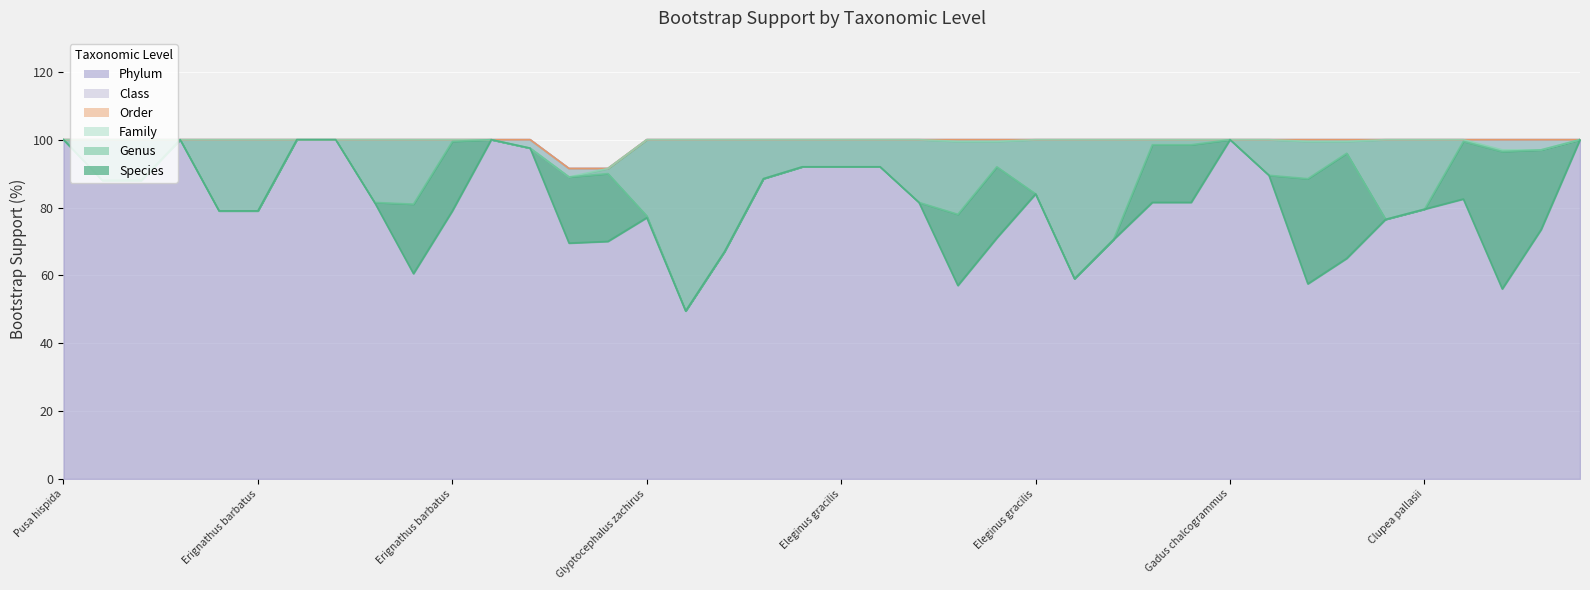

Rank the categories by boot.Genus value from highest to lowest.

Pusa hispida, Clupea pallasii, Delphinapterus leucas, Erignathus barbatus, Erignathus barbatus, Pungitius pungitius, Erignathus barbatus, Hypomesus olidus, Gymnocanthus spp., Liparis spp., Clupea pallasii, Pusa hispida, Gadus chalcogrammus, Clupea pallasii, Hypomesus olidus, Clupea pallasii, Myoxocephalus scorpius, Myoxocephalus polyacanthocephalus, Myoxocephalus, Hypomesus olidus, Myoxocephalus scorpius, Delphinapterus leucas, Eleginus gracilis, Hemilepidotus, Eleginus gracilis, Gymnocanthus tricuspis, Eleginus gracilis, Microgadus proximus, Eleginus gracilis, Ammodytes, Spirinchus thaleichthys, Eleginus gracilis, Eleginus gracilis, Osmerus mordax, Leptoclinus maculatus, Hippoglossoides elassodon, Osmerus mordax, Glyptocephalus zachirus, Glyptocephalus zachirus, Pleuronectidae